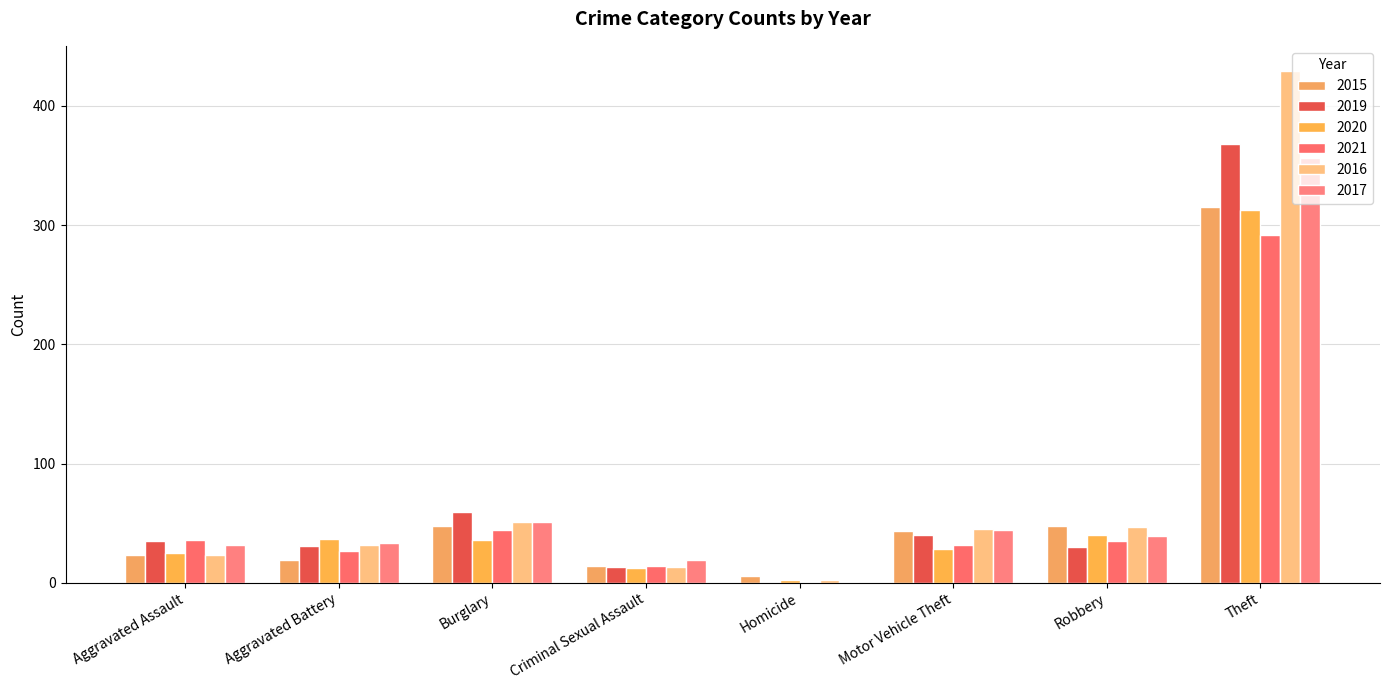

At which category does the chart reach its peak across all series?

Theft